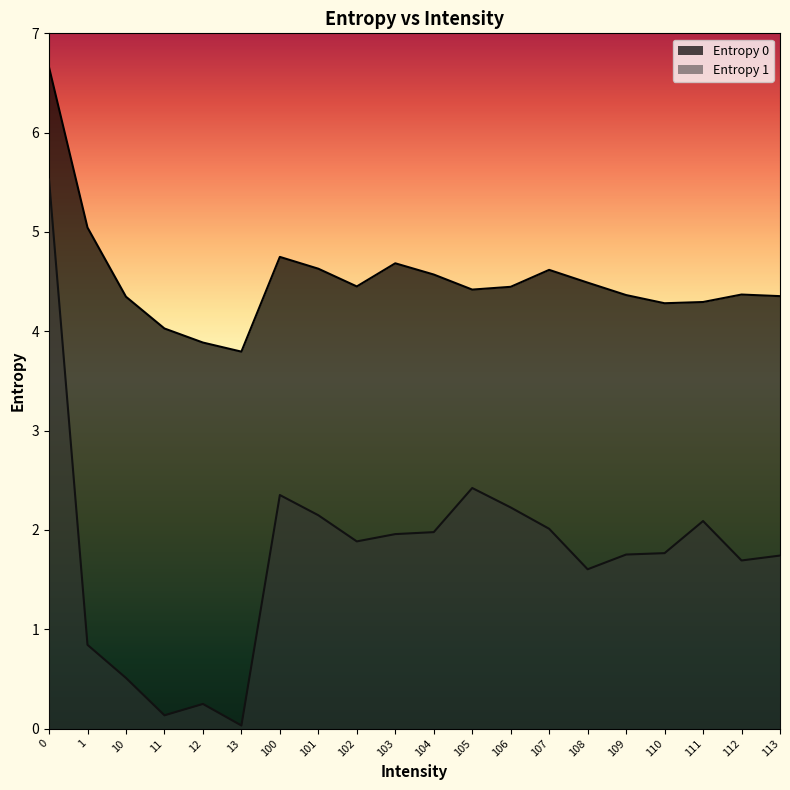

Rank the series by their maximum value, from highest to lowest.

Entropy 0, Entropy 1